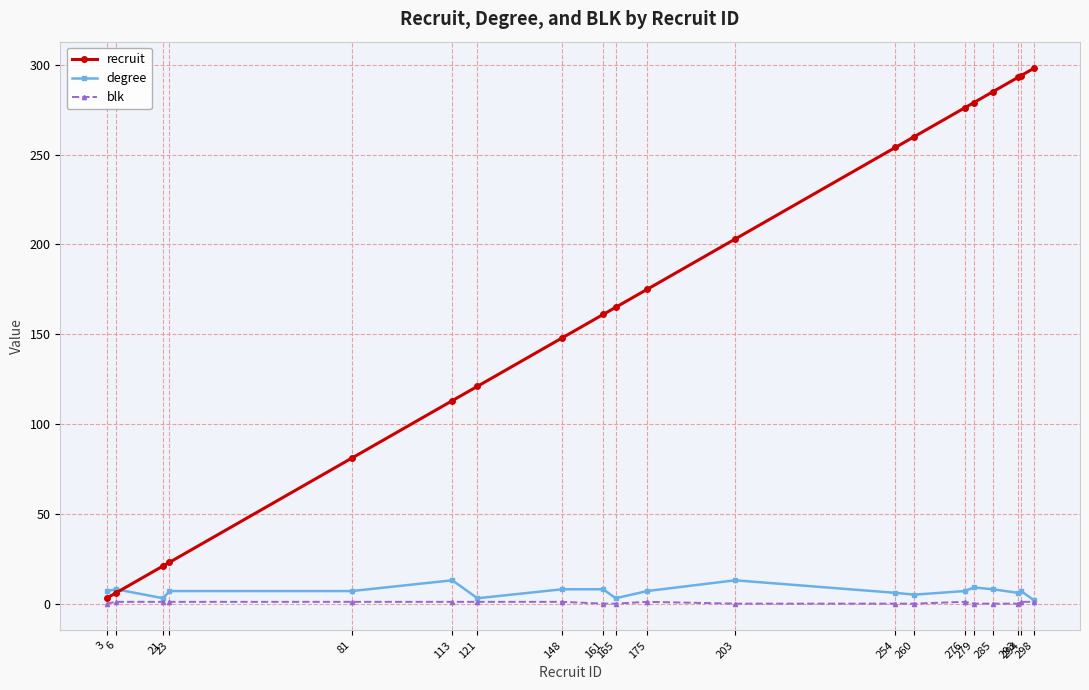

What is the average value of the degree series?

7